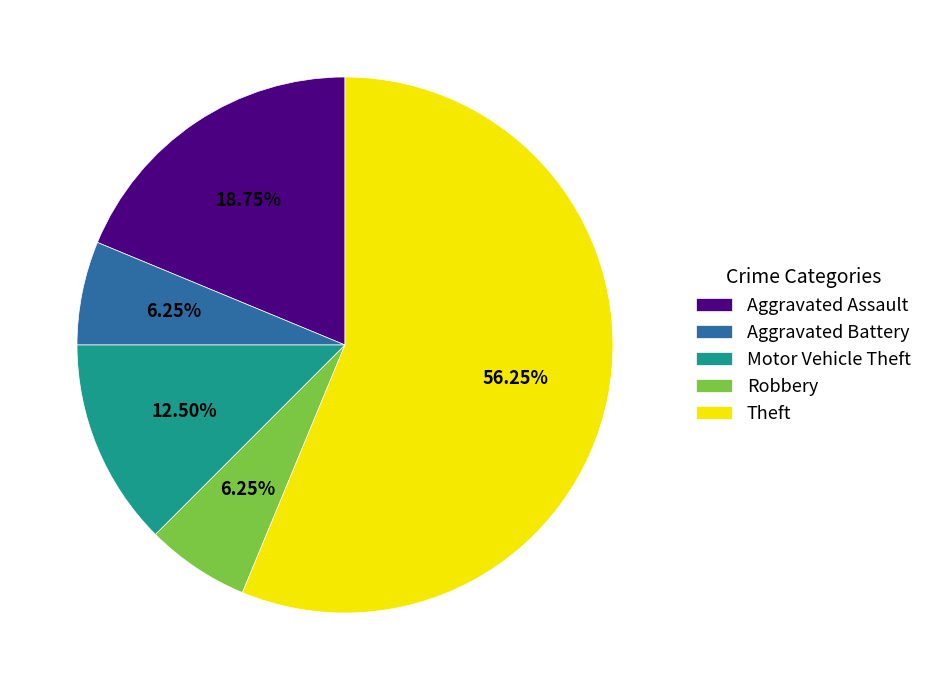

The Aggravated Assault slice represents 4% of the pie. True or false?

False